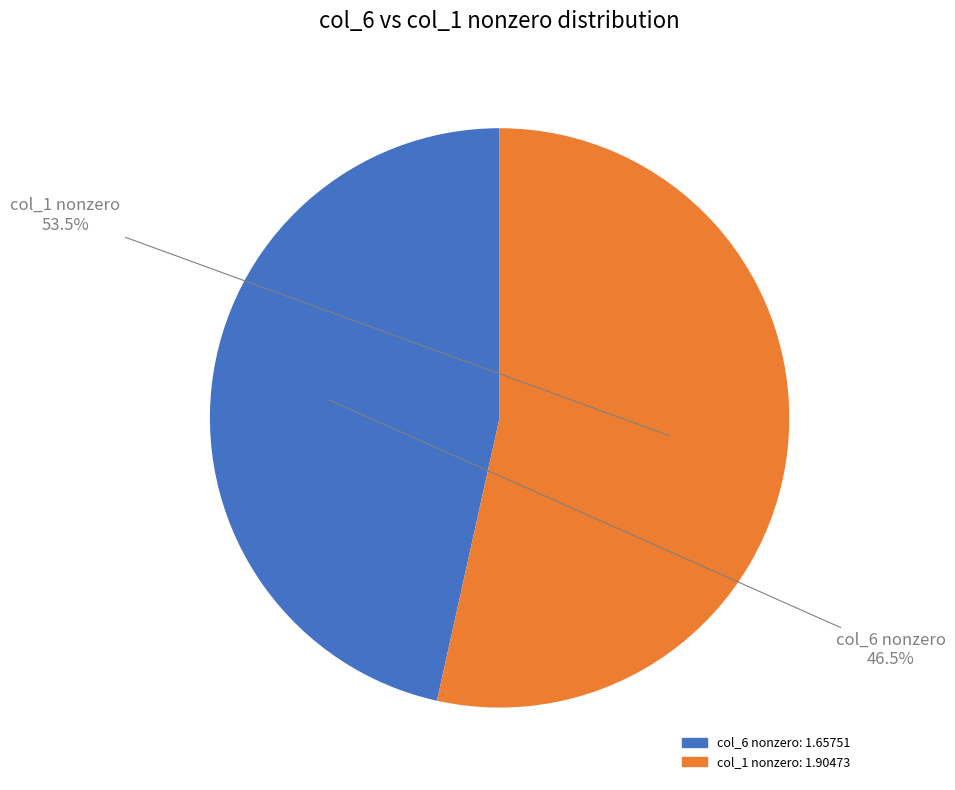

Is there any slice that represents more than half of the pie?

Yes